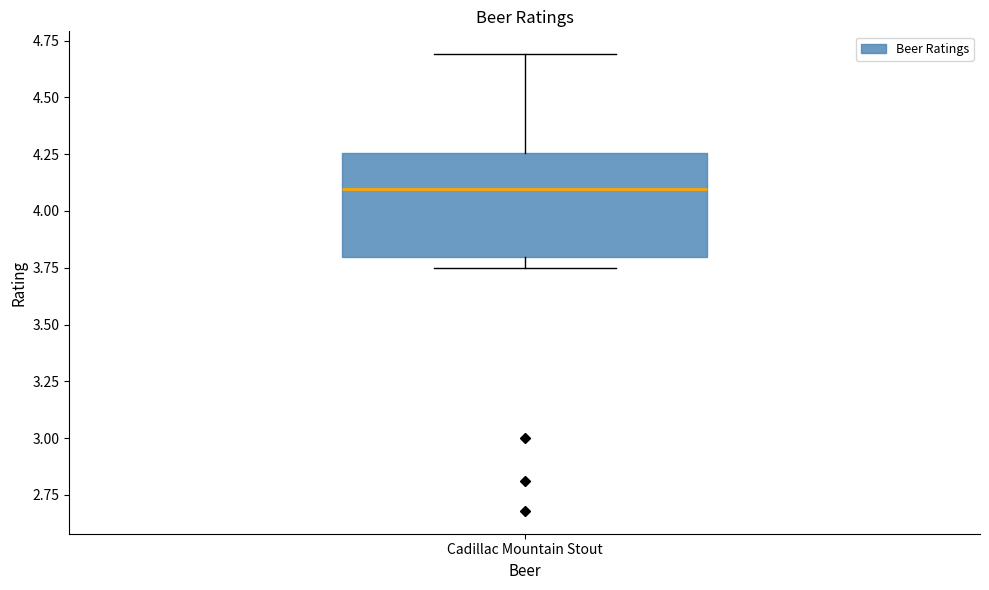

Read this box plot against the y-axis: the position of the median line, the range covered by the box, and the ends of both whiskers. The values are not printed on the chart, so give them approximately, as read against the axis.

median 4.10, box 3.80 to 4.25, whiskers 3.75 to 4.70